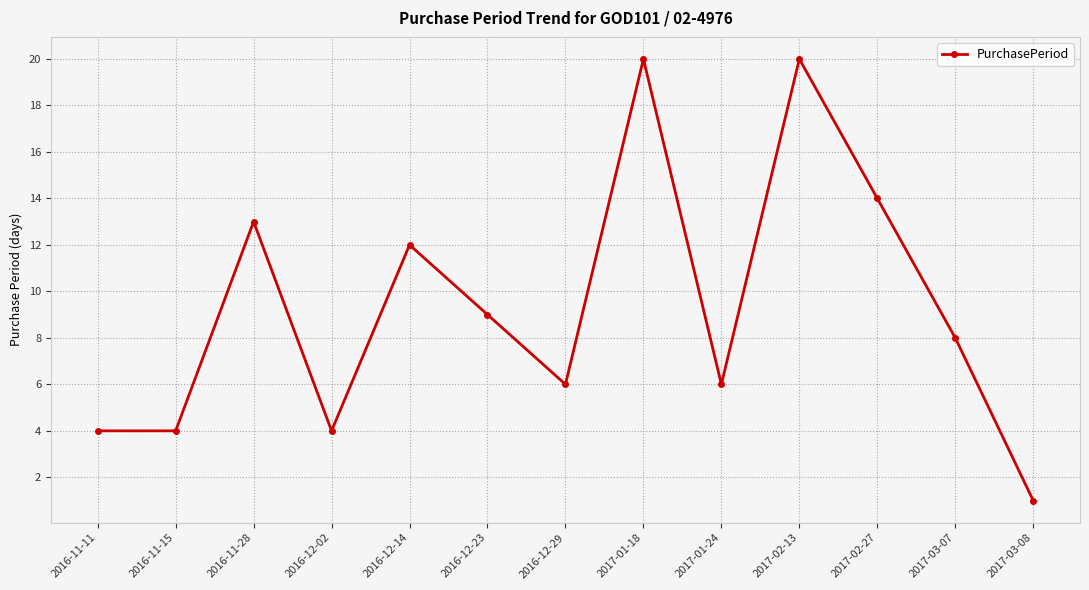

How many data points are less than 8?

6